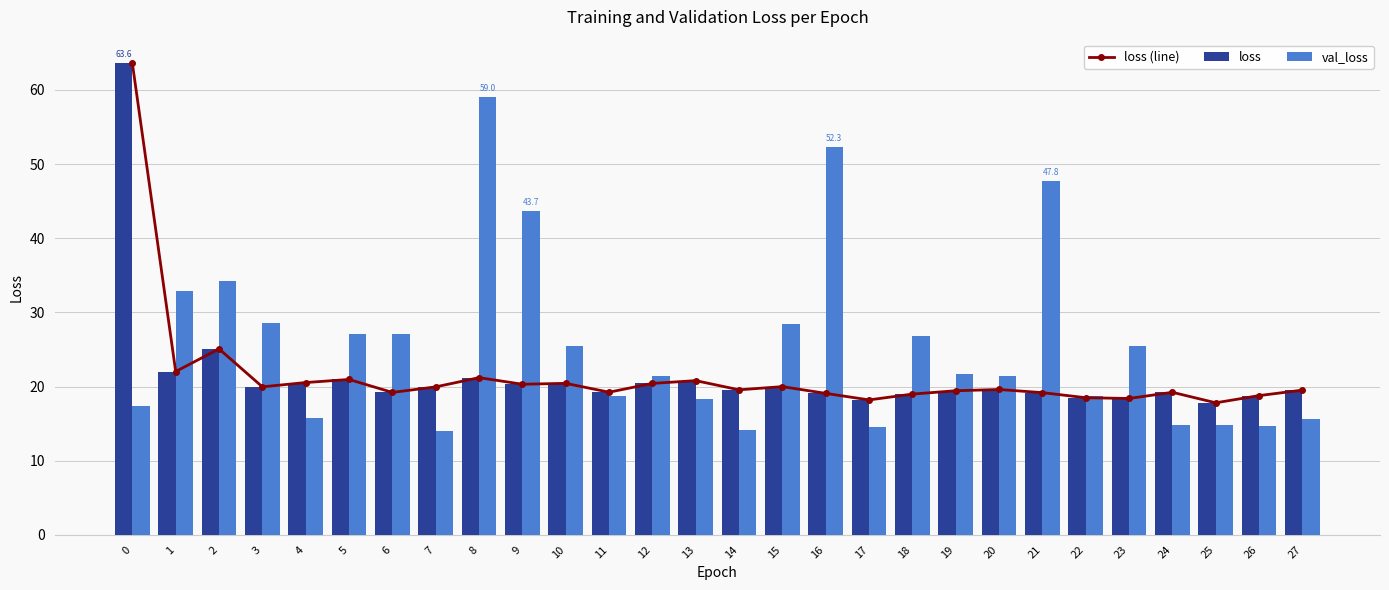

Is it true that loss (line) equals 18.4 at 23?

True